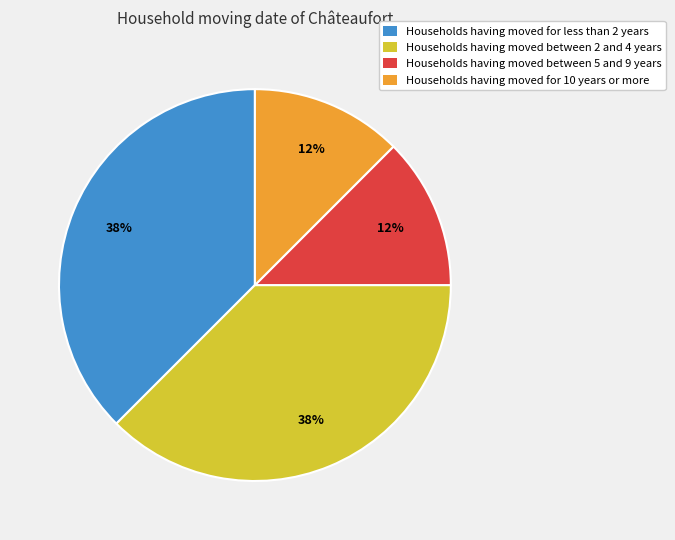

The Households having moved between 2 and 4 years slice represents 38% of the pie. True or false?

True